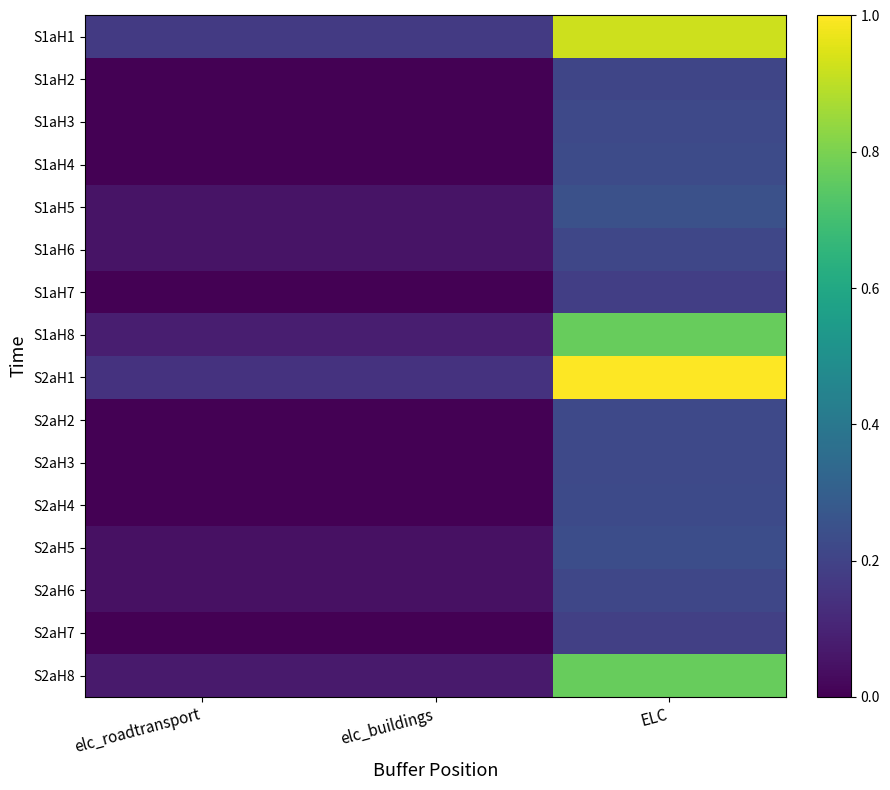

At which category is the sum across all series the highest?

ELC